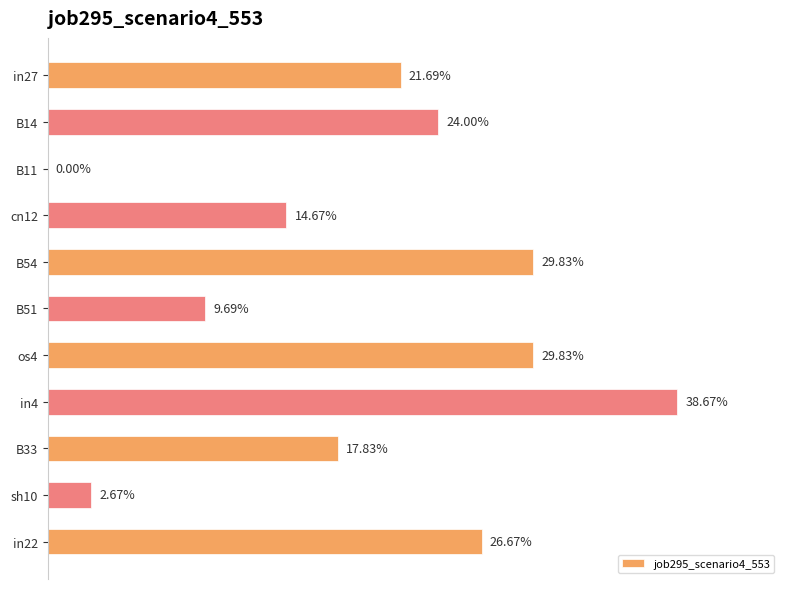

Are the bars horizontal?

Yes